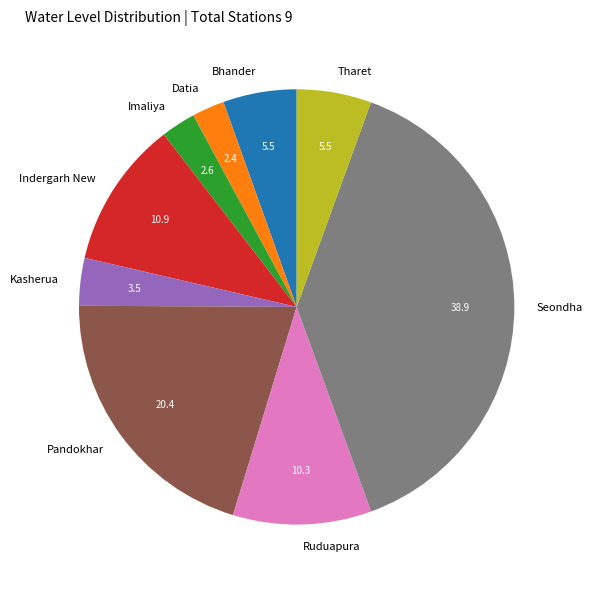

Which slice is the largest?

Seondha